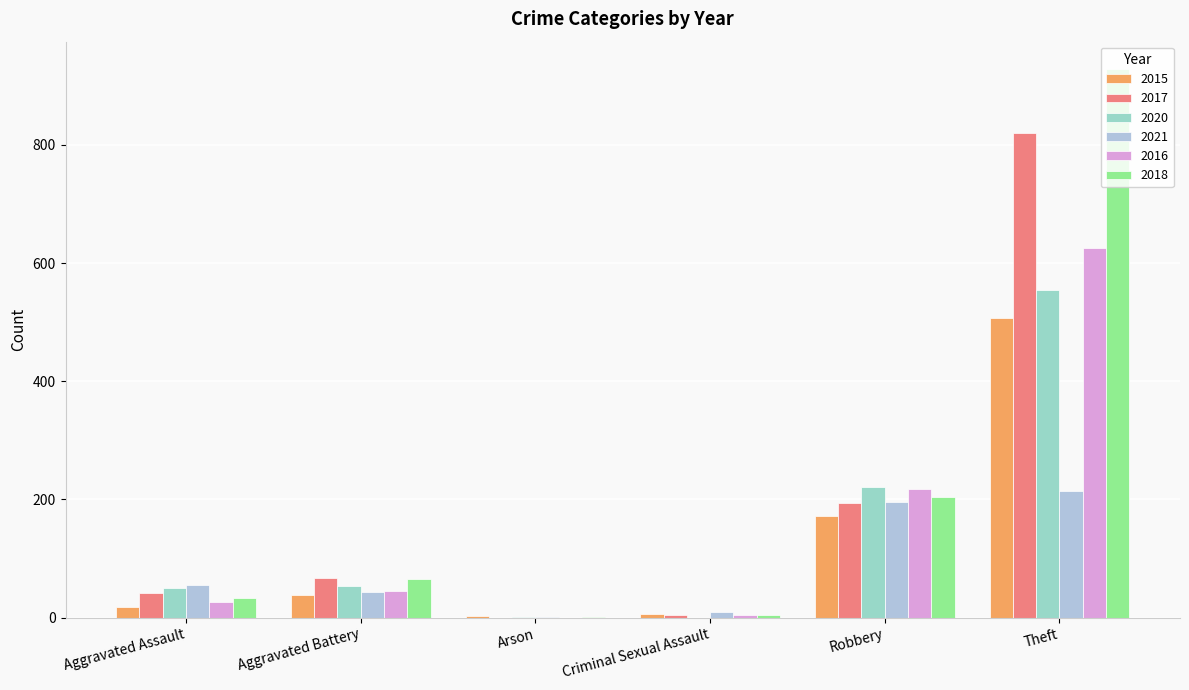

Which category has the highest value in the 2021 series?

Theft